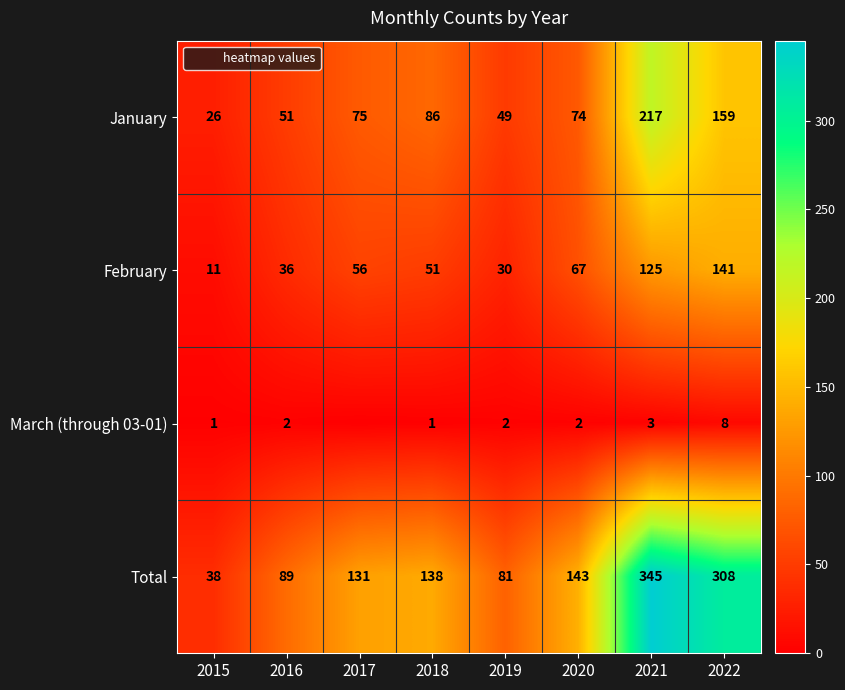

What is the difference between the maximum and minimum values in the February series?

130